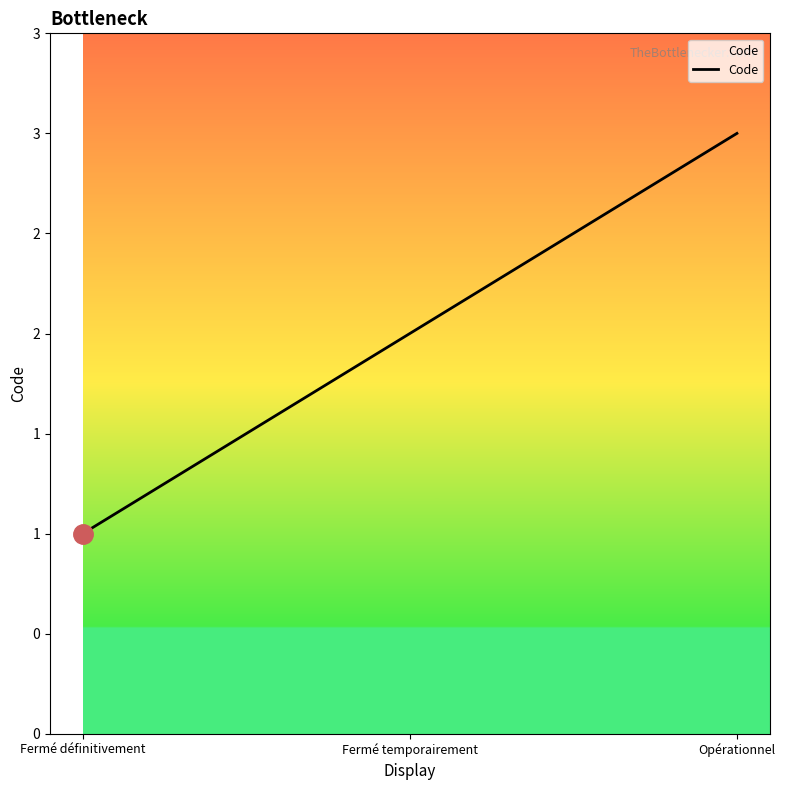

Is it true that the value at Fermé temporairement is 3?

False